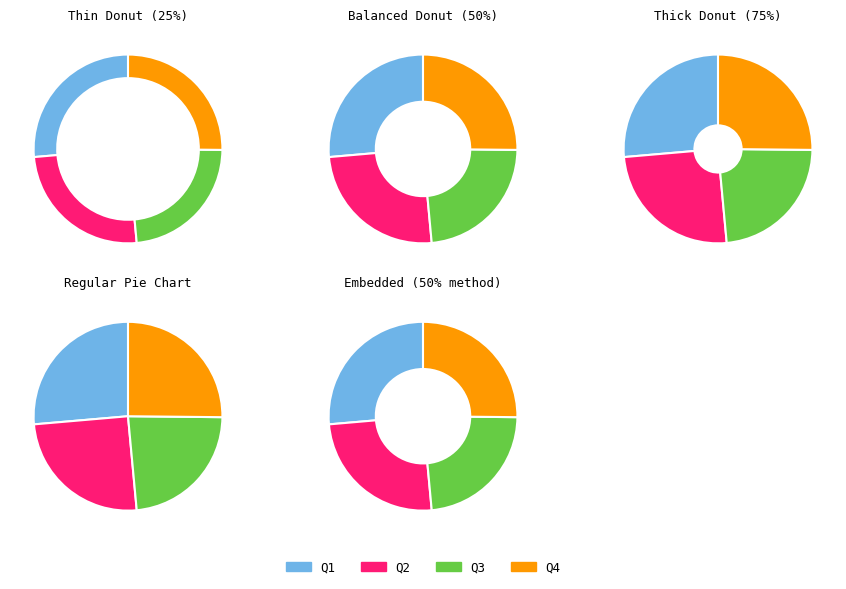

True or false: 6 accounts for 1% of the total.

False